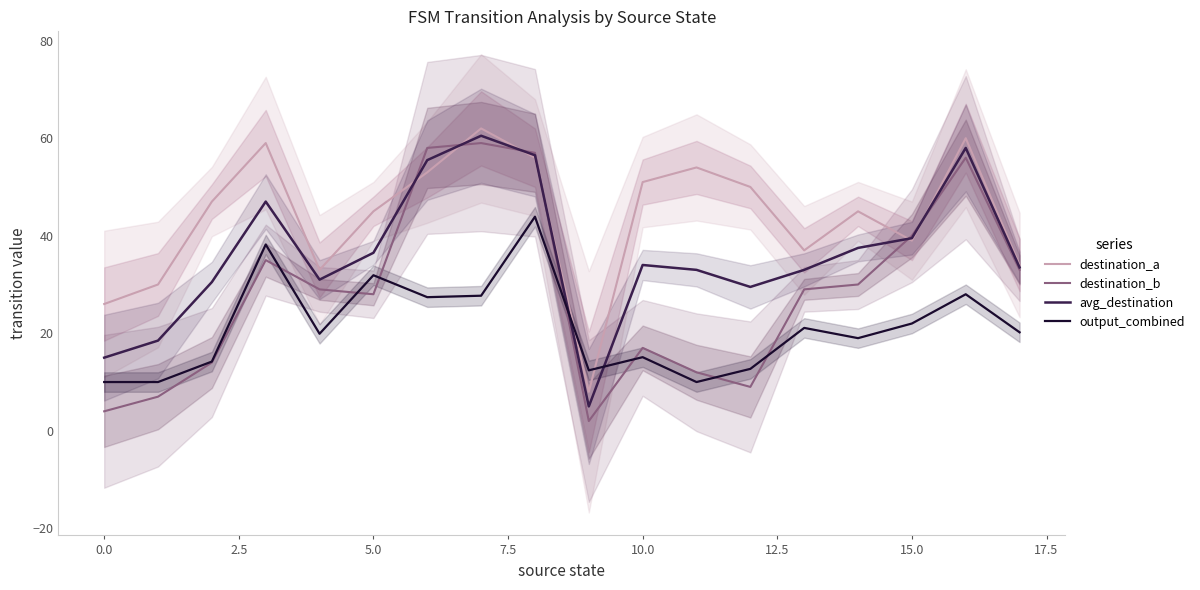

What is the value of the destination_b point at the 10th from the left?

2.0